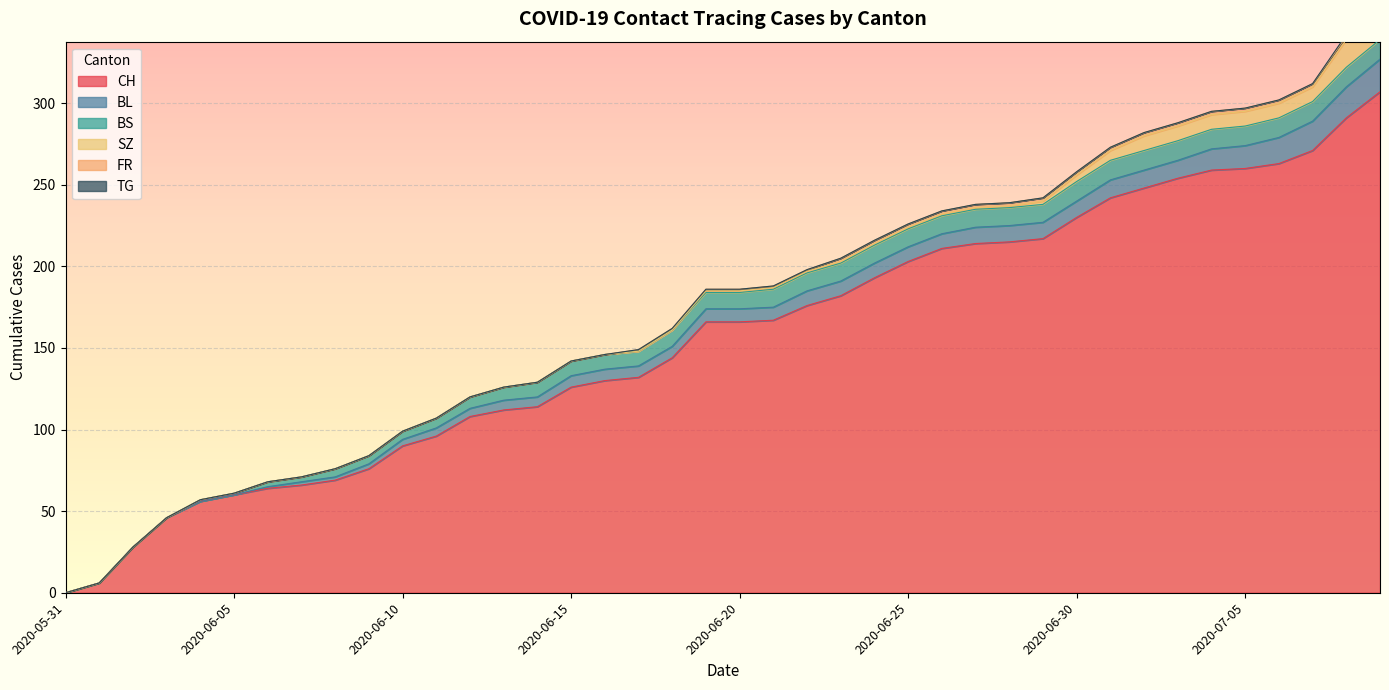

How many data points in BS are less than 10?

18